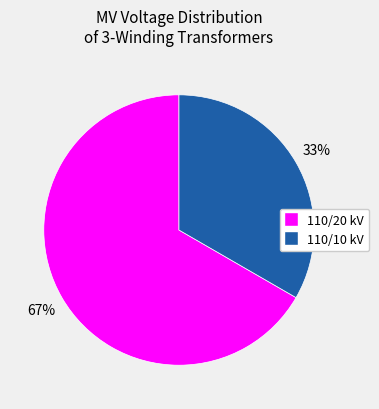

Combined, do 110/10 kV and 110/20 kV account for over 50%?

Yes